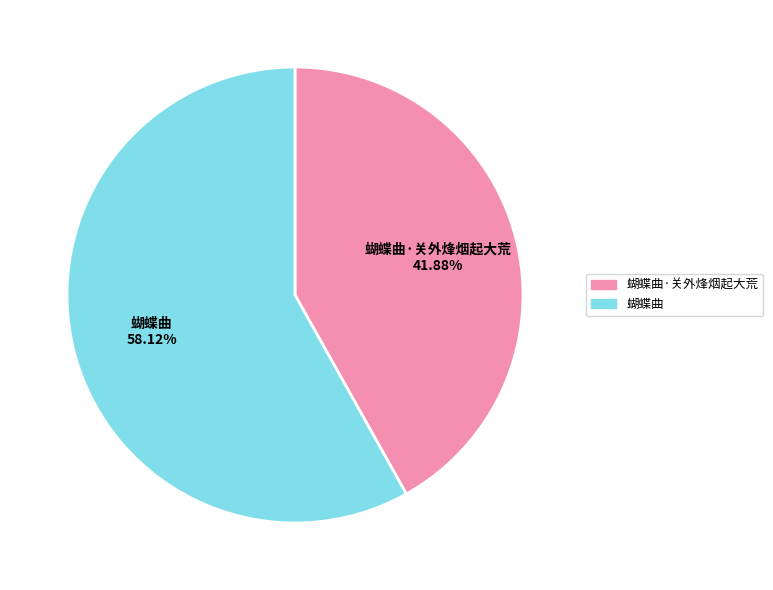

Rank the categories by value from highest to lowest.

蝴蝶曲, 蝴蝶曲·关外烽烟起大荒